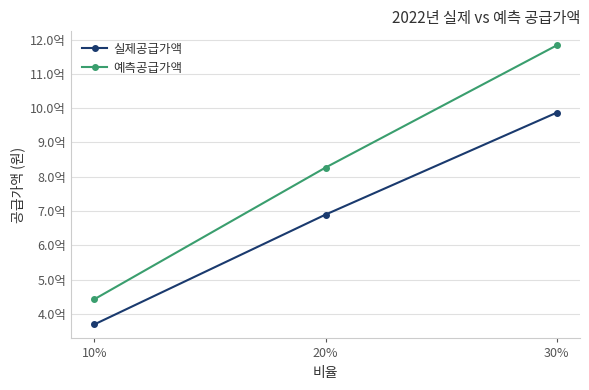

Is this an area chart (filled region under the line)?

No